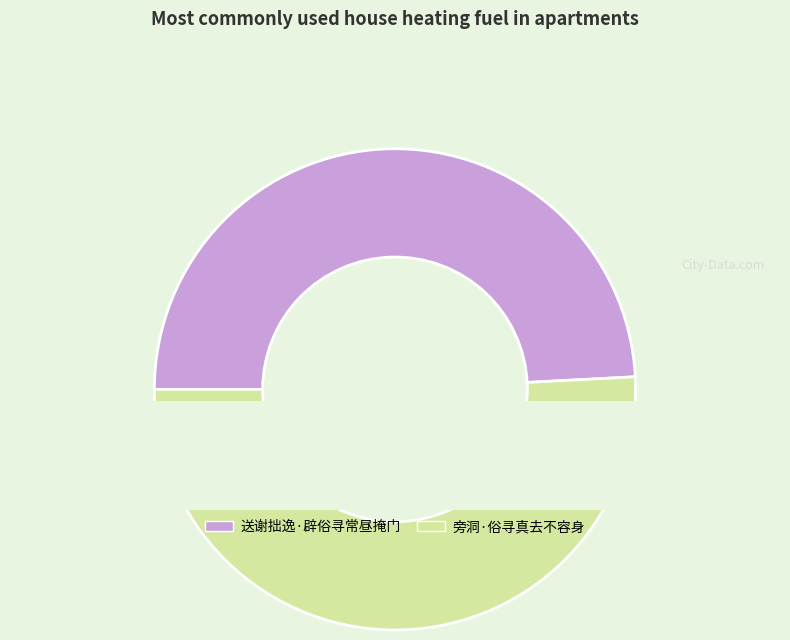

What percentage is the 送谢拙逸·辟俗寻常昼掩门 slice, to the nearest percent?

49%